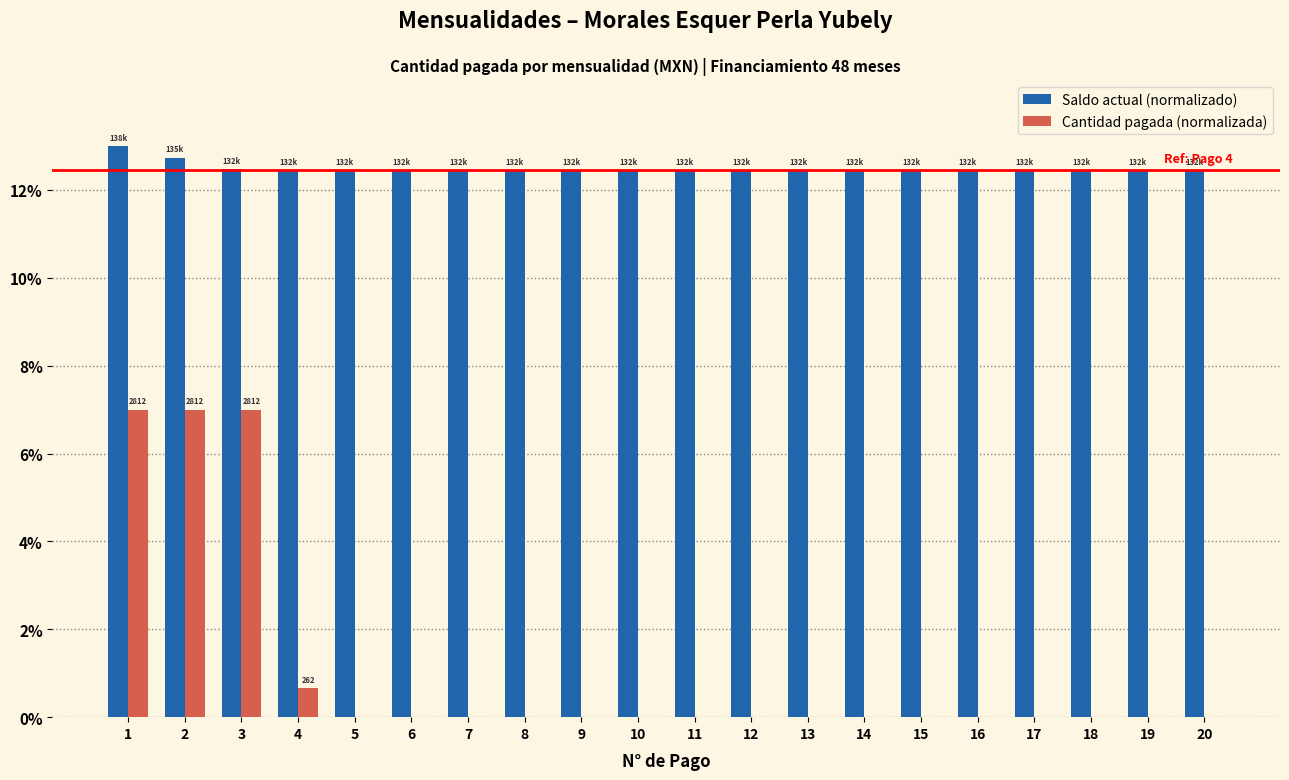

What is the sum of all Saldo actual (normalizado) values?

249.8